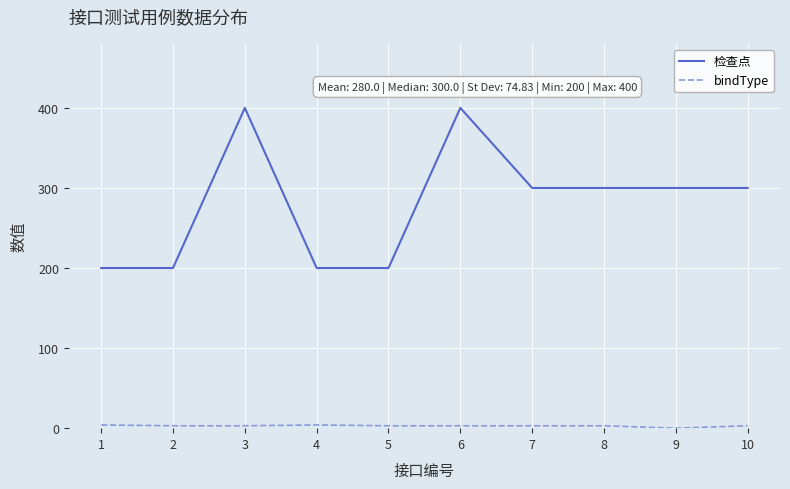

Between 5 and 7, which series saw the biggest shift?

检查点